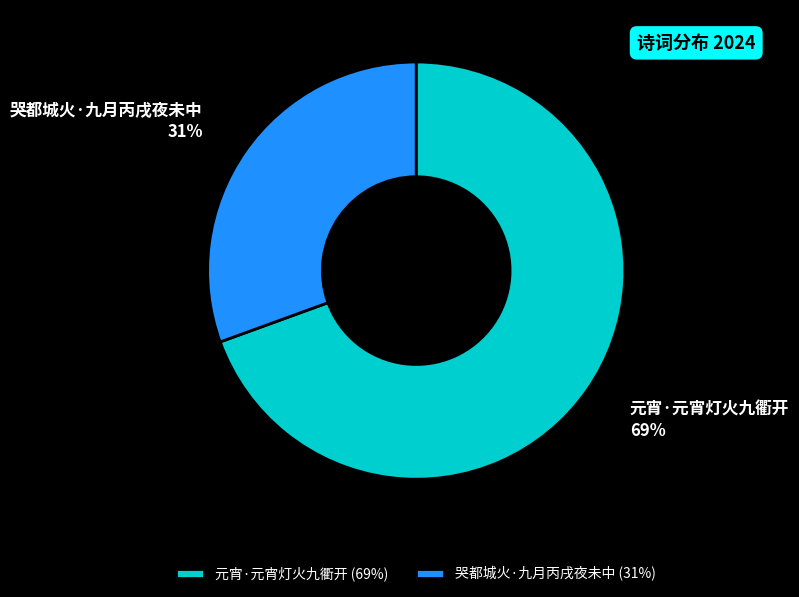

Which has a higher value, 元宵·元宵灯火九衢开 or 哭都城火·九月丙戌夜未中?

元宵·元宵灯火九衢开